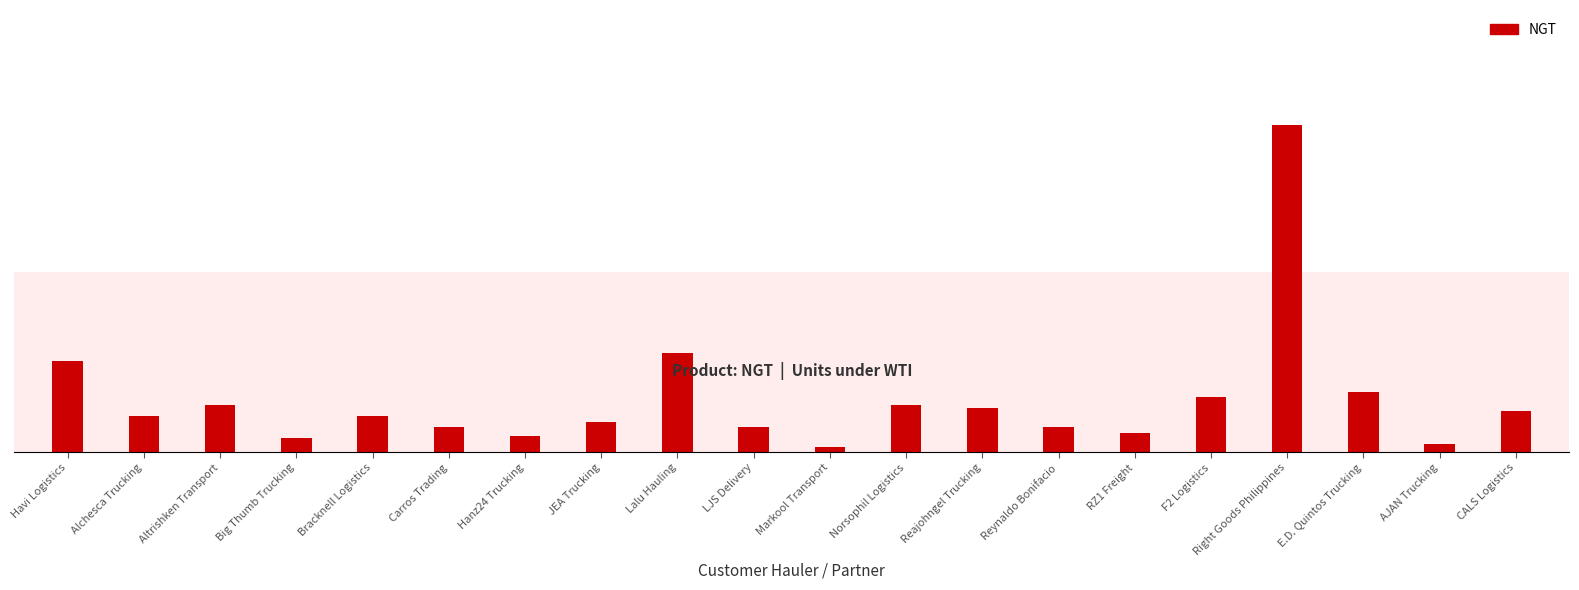

Are the bars grouped side by side (vs. stacked)?

No